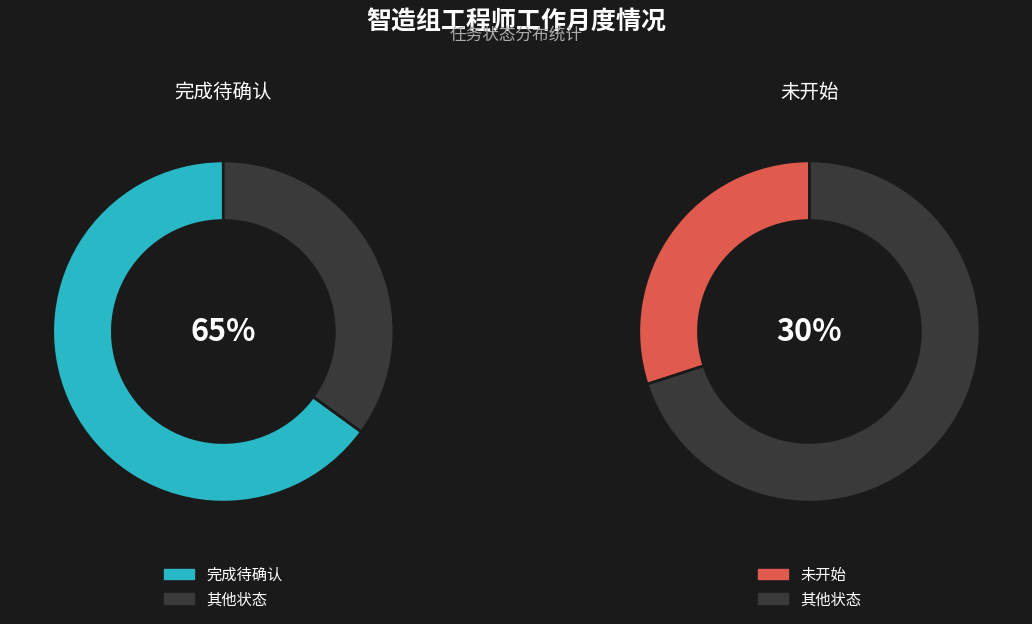

How many segments does this pie chart have?

3